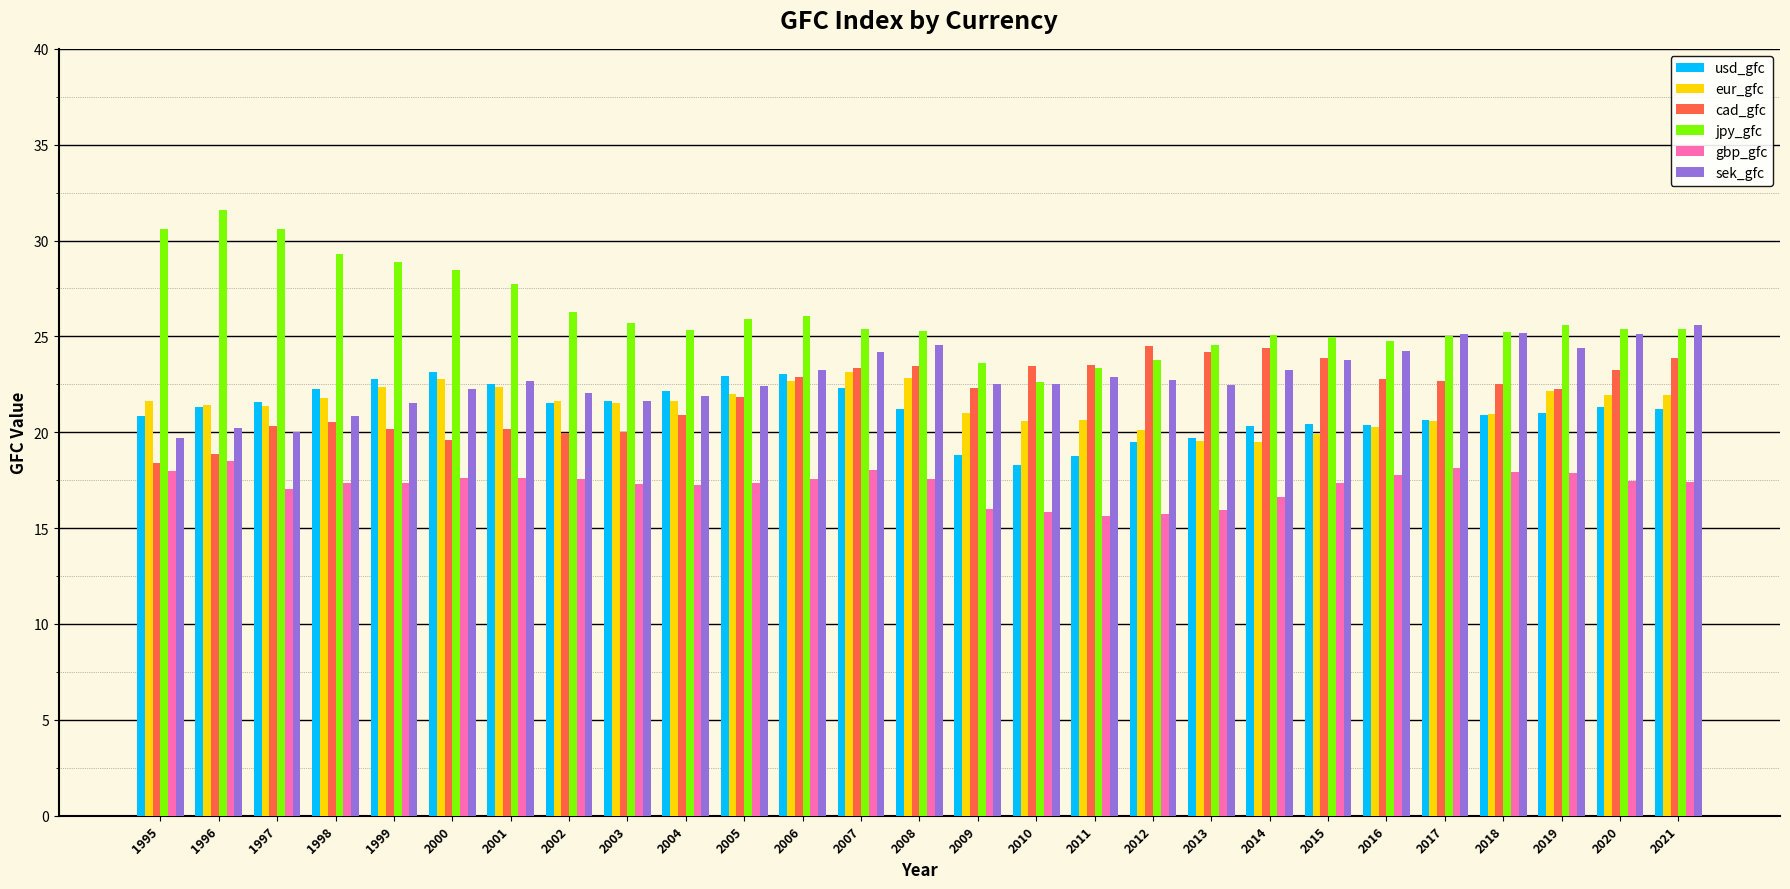

Which category has the lowest value in the usd_gfc series?

2010